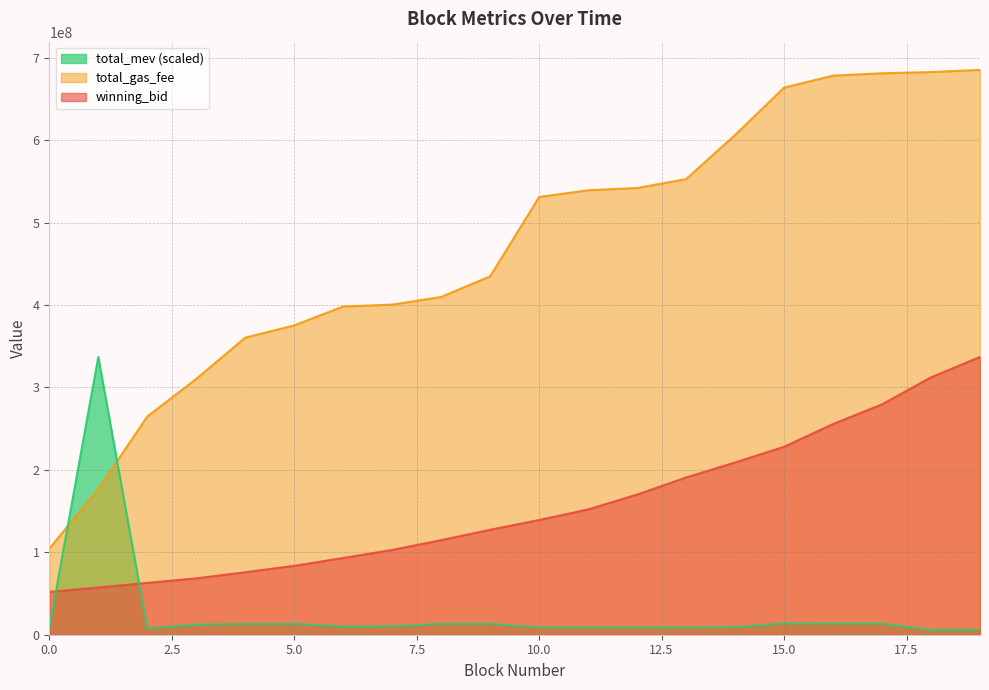

Which has a higher value, 16 or 12?

16